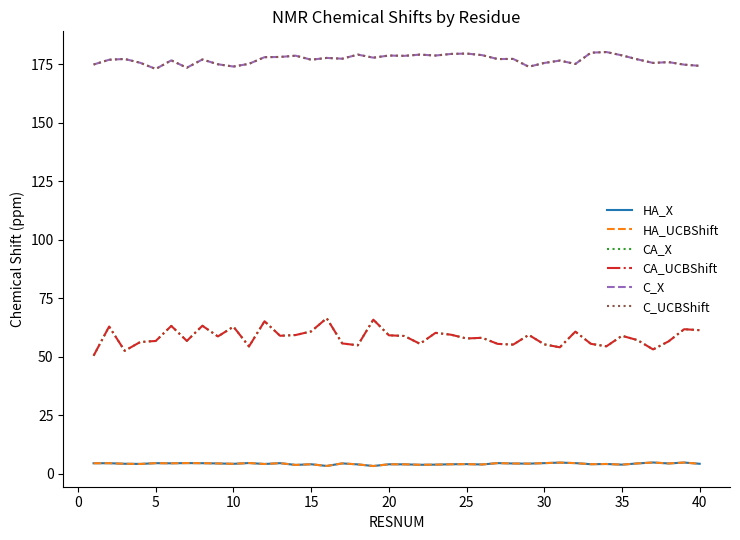

What is the minimum value for C_X?

172.9